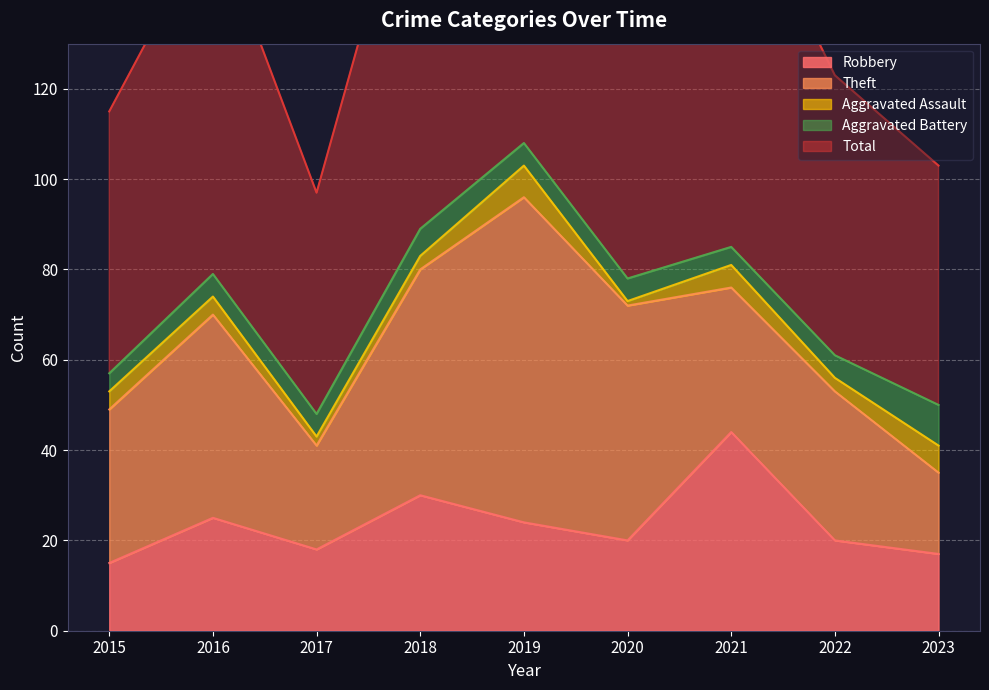

True or false: Robbery and Total intersect in this chart.

False